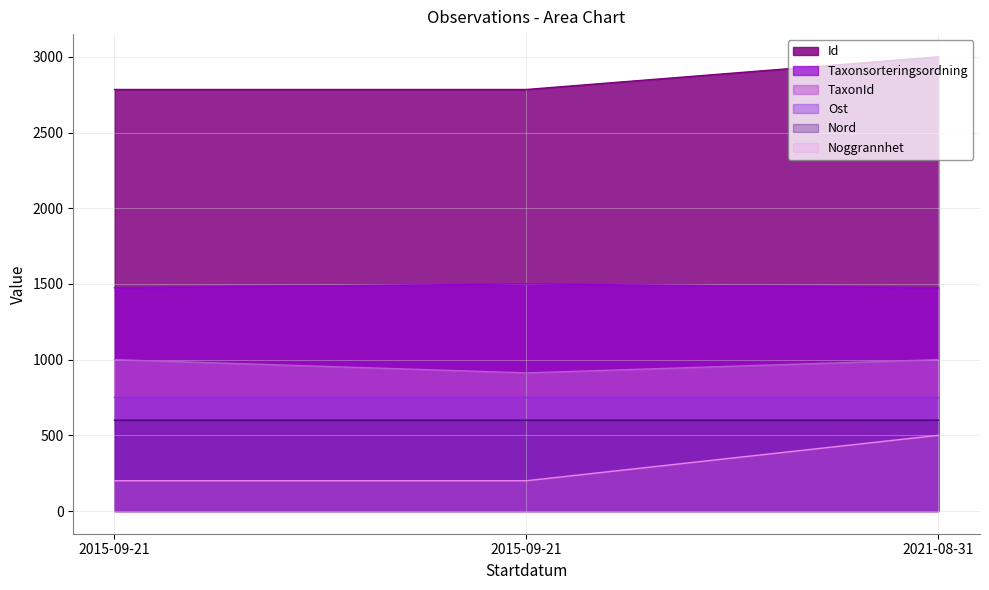

What is the value of the Ost point at the 1st from the left?

750.0